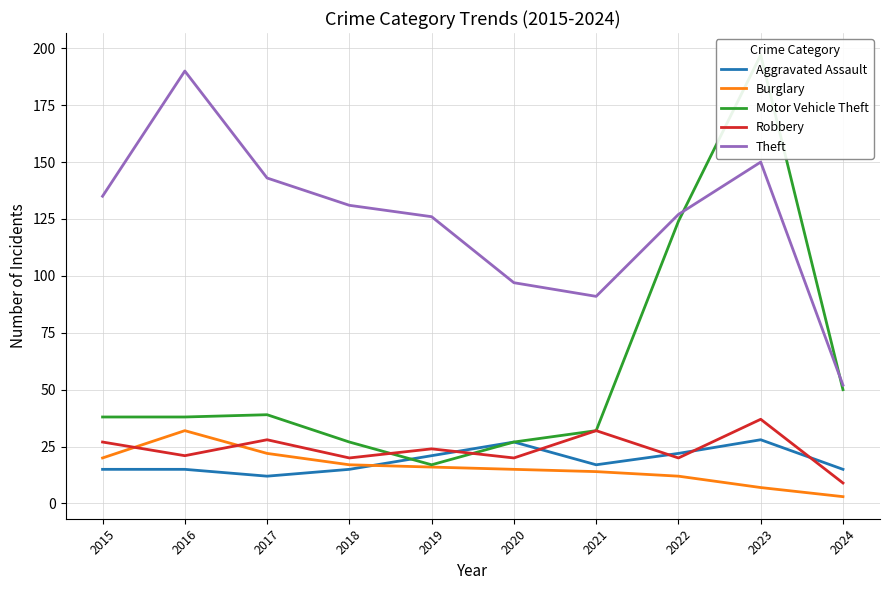

Does the chart display data point markers on the line(s)?

No